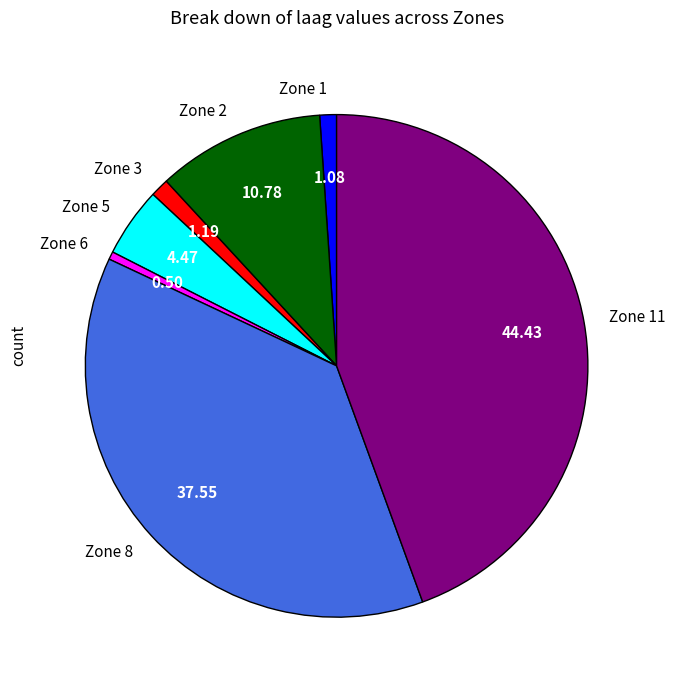

Does Zone 11 account for over 50% of the chart?

No